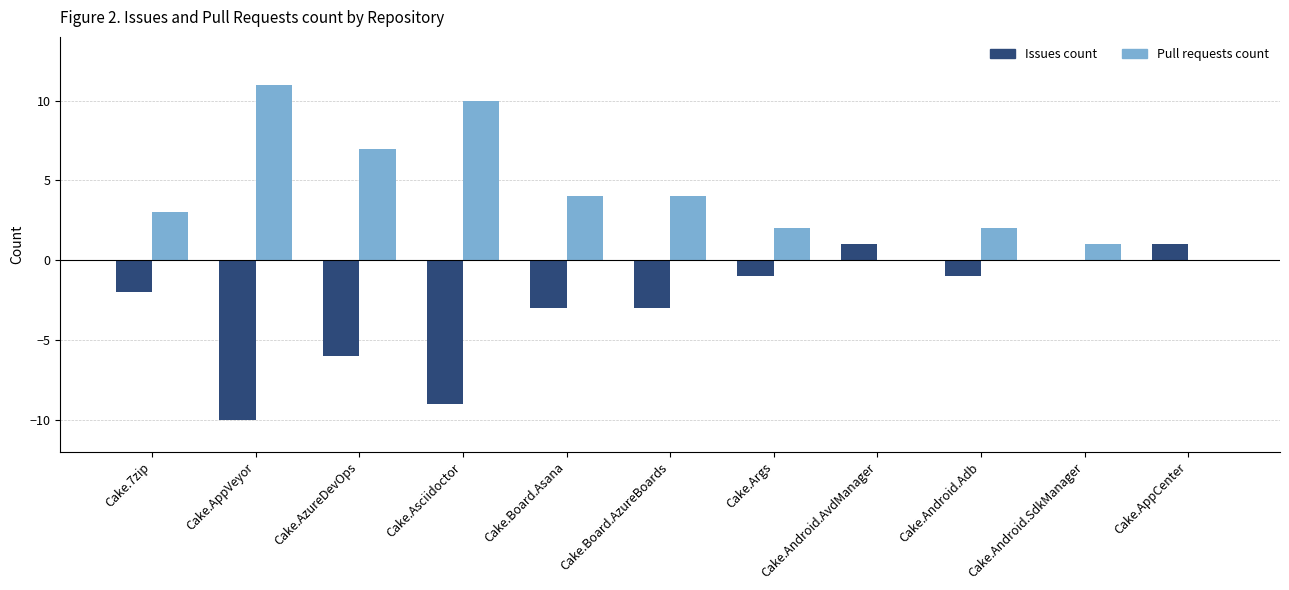

What is the maximum value for Pull requests count?

11